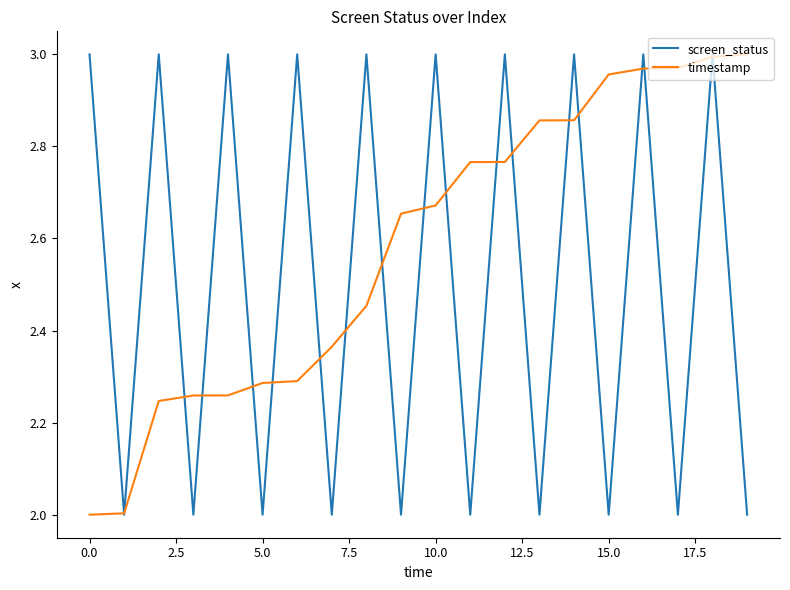

Rank the series by their average value, from highest to lowest.

timestamp, screen_status